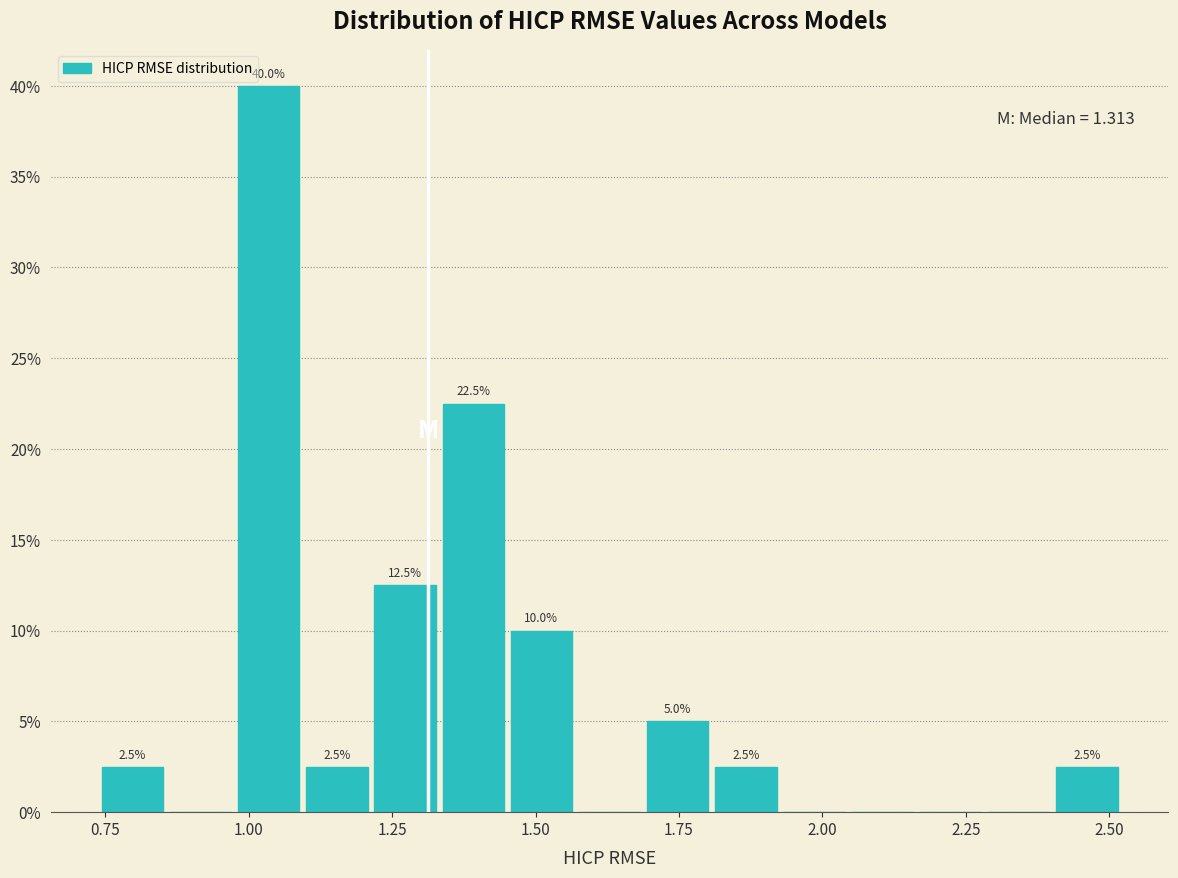

Around what value on the x-axis is the tallest bar? Give the approximate position of its centre, as read against the axis.

1.05